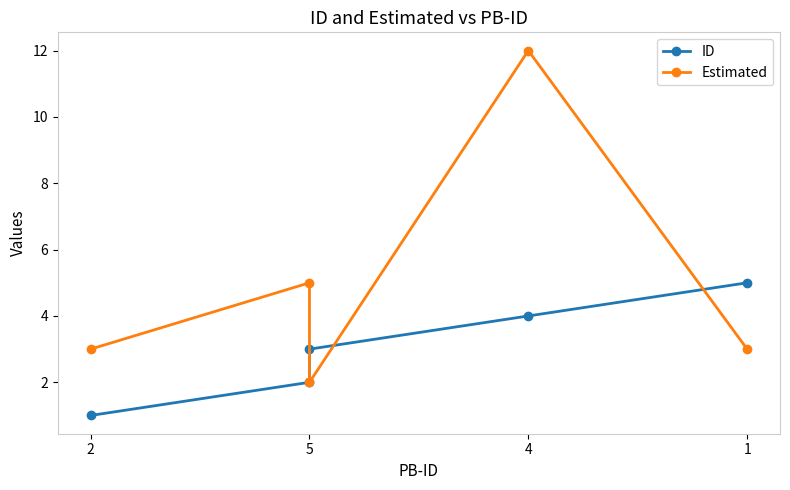

How many lines are shown in the chart?

2